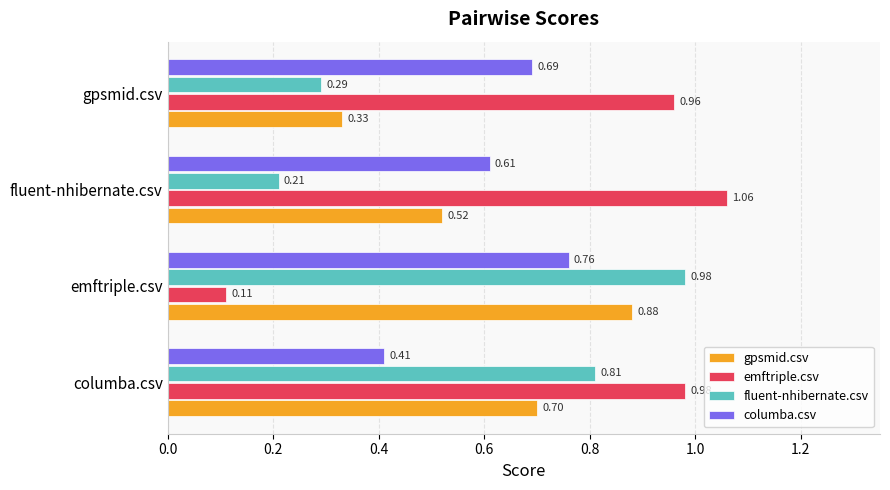

Where is gpsmid.csv nearest to the value 0?

gpsmid.csv